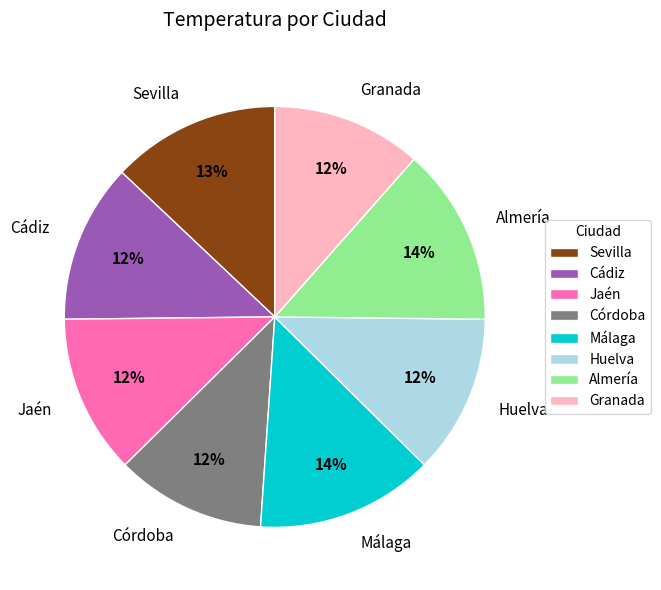

To the nearest percent, what is the combined percentage of Córdoba and Cádiz?

24%